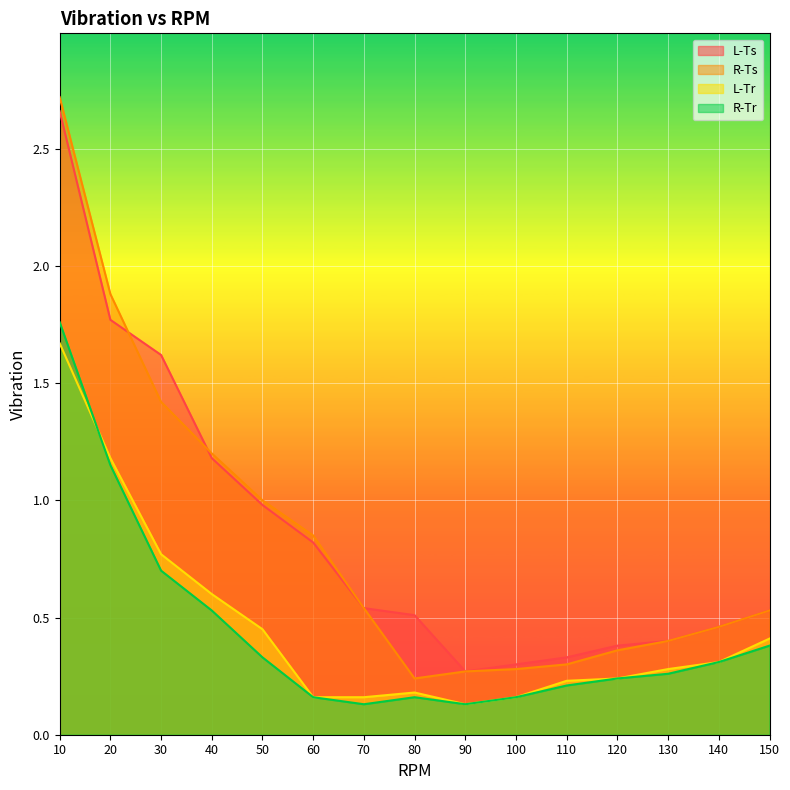

What is the average value of the R-Ts series?

0.8